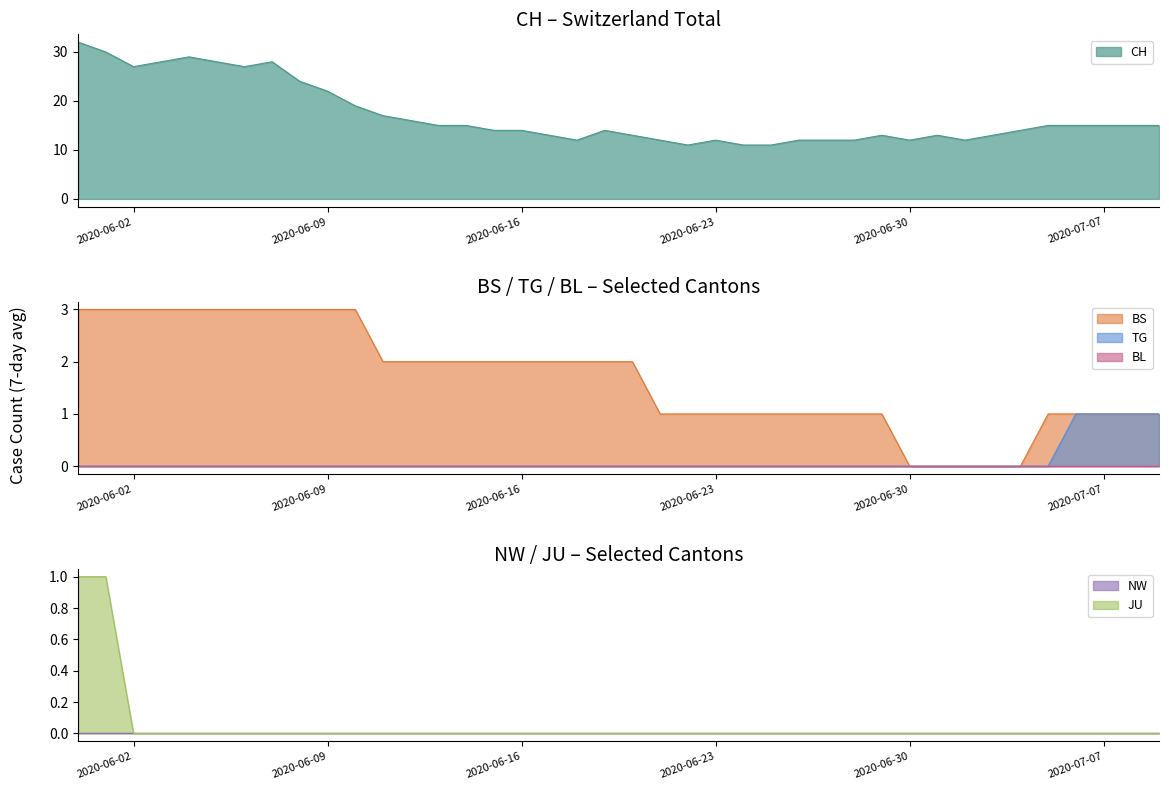

True or false: CH and TG cross at least once.

False